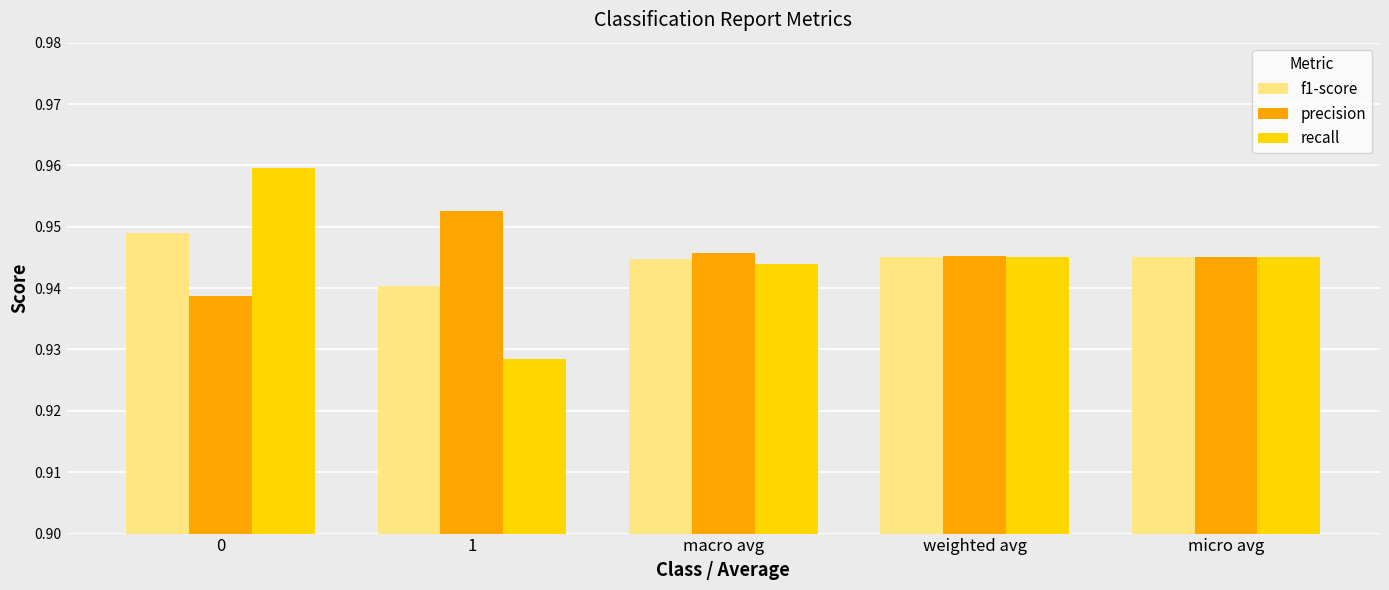

At how many categories does at least one series exceed 0?

5